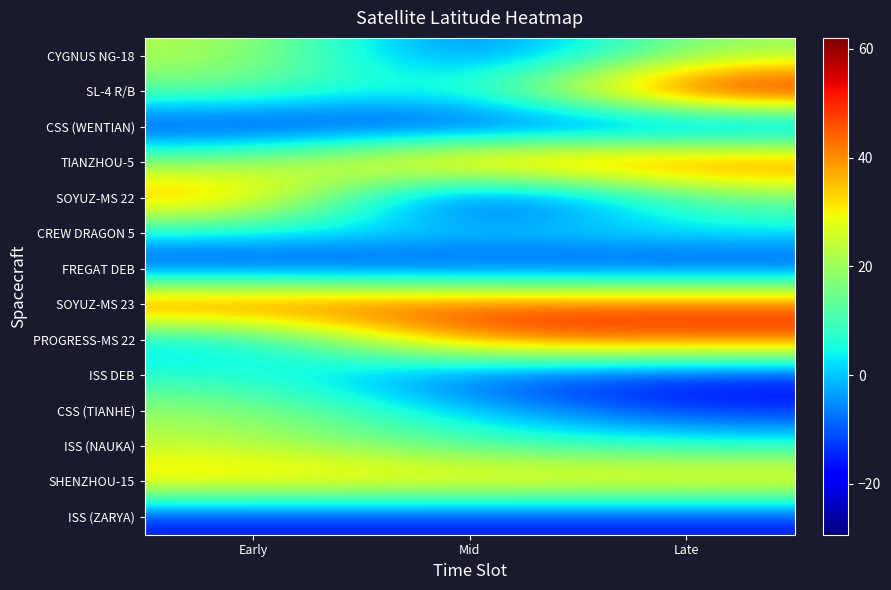

Which series changed the most between Mid and Late?

SL-4 R/B